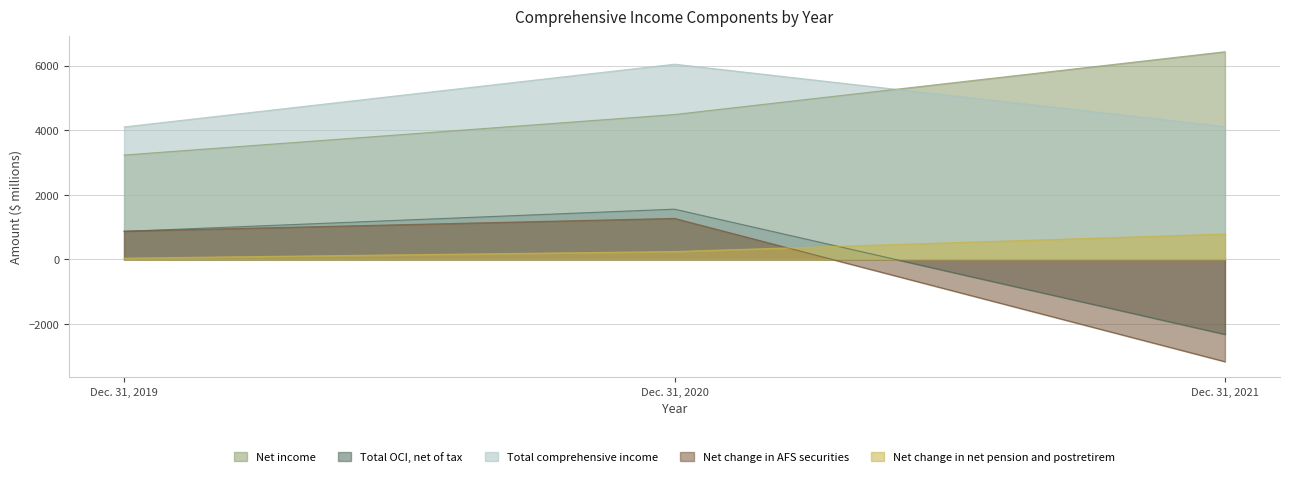

What is the spread (max minus min) of values at Dec. 31, 2019?

4066